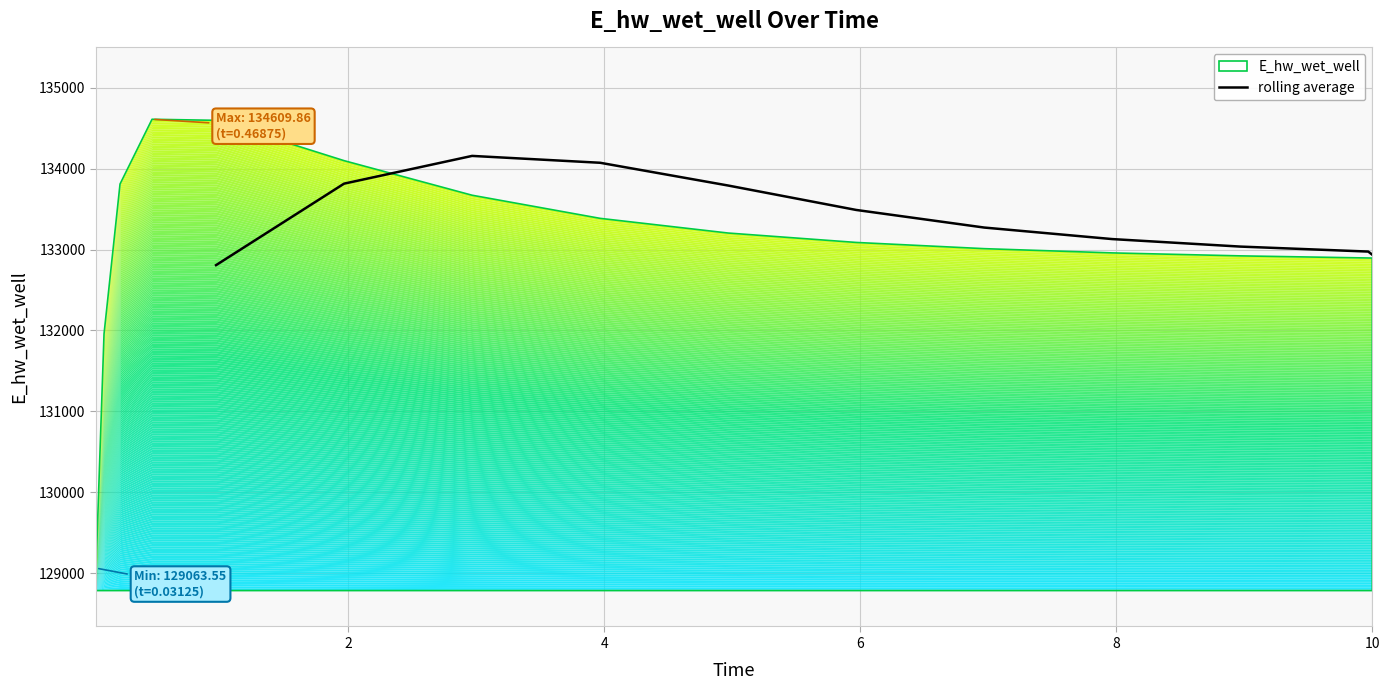

What is the minimum value for rolling average?

132807.4